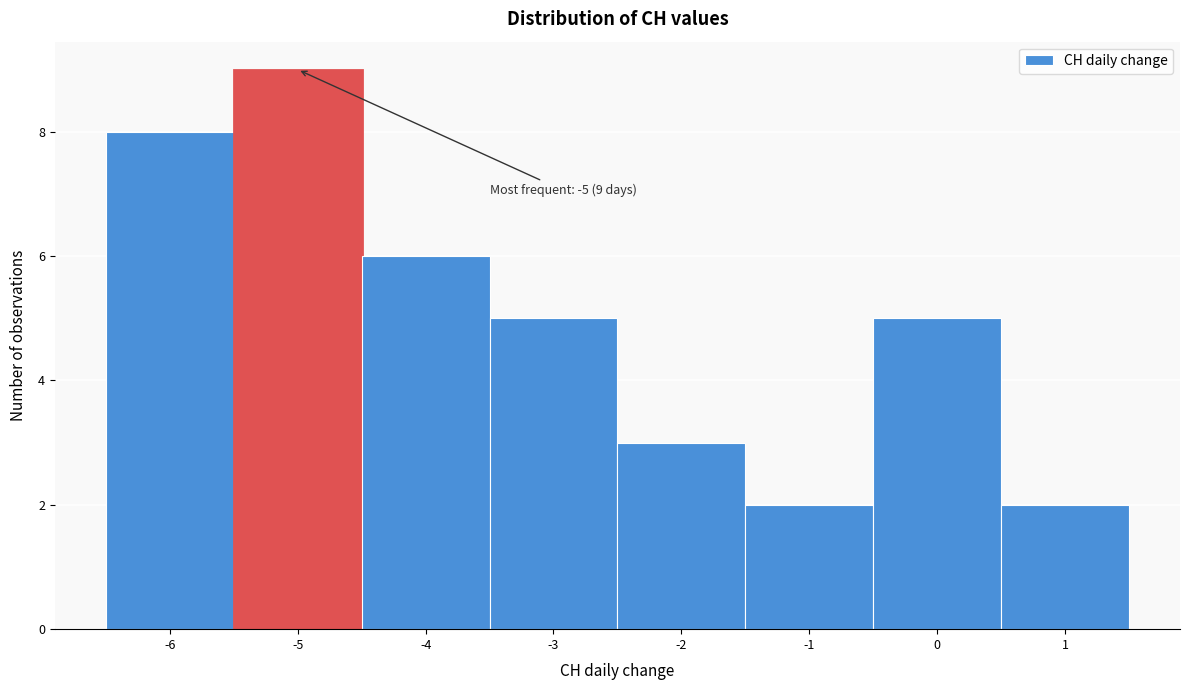

Which range on the x-axis has the tallest bar?

-5.5 to -4.5